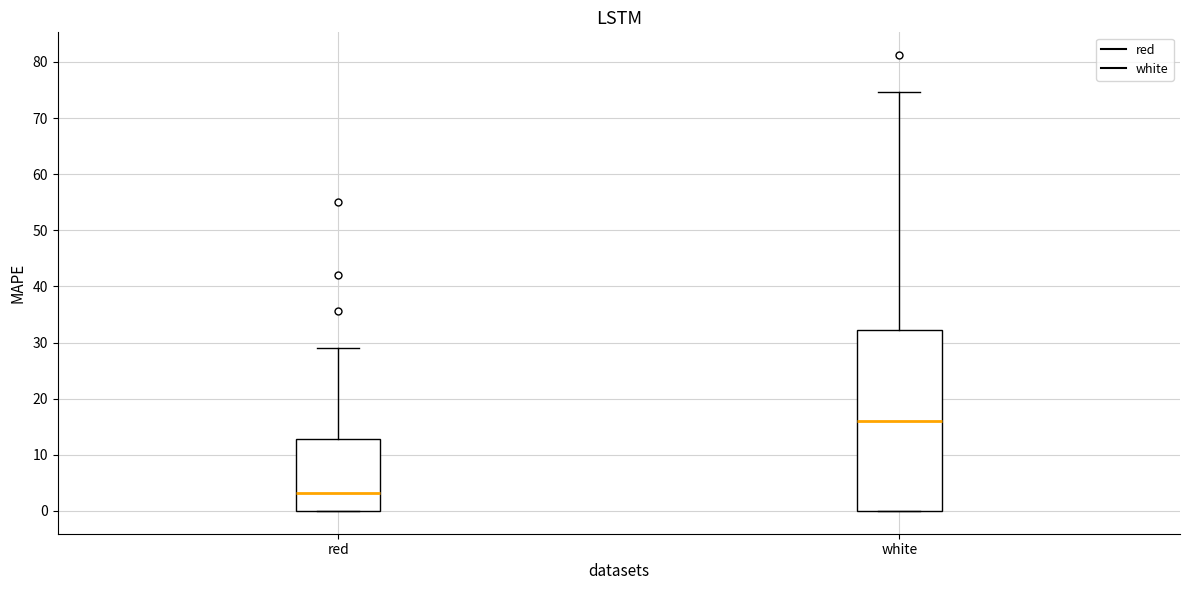

Which box is the tallest, from its lower edge to its upper edge?

white